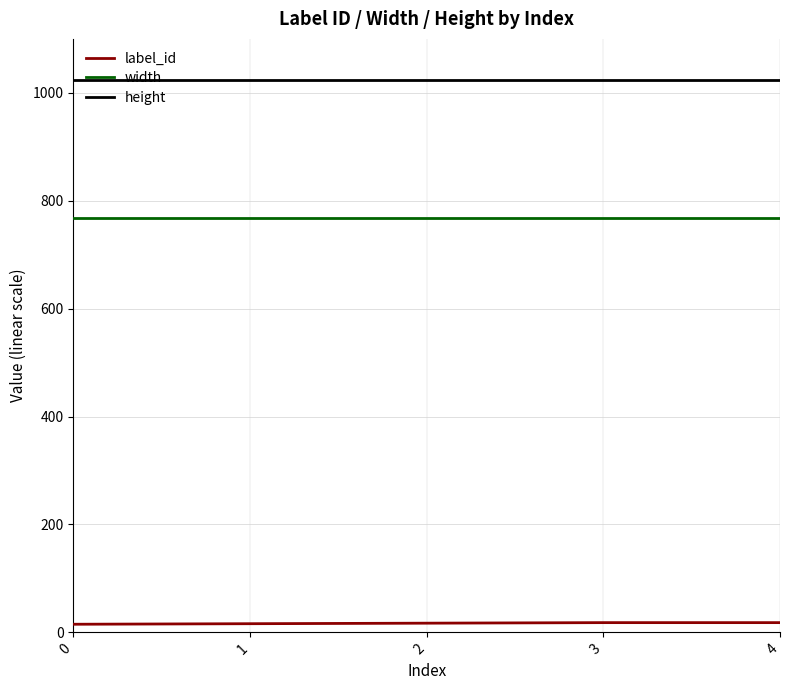

What is the maximum value shown in the chart?

1024